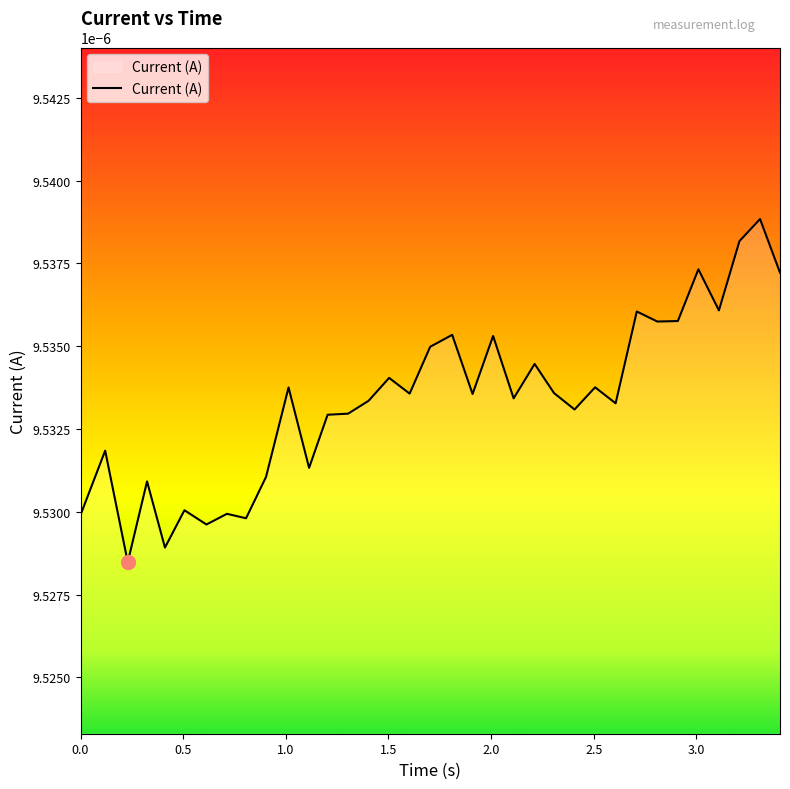

How many interior local peaks (higher than both neighbors) does the data have?

13